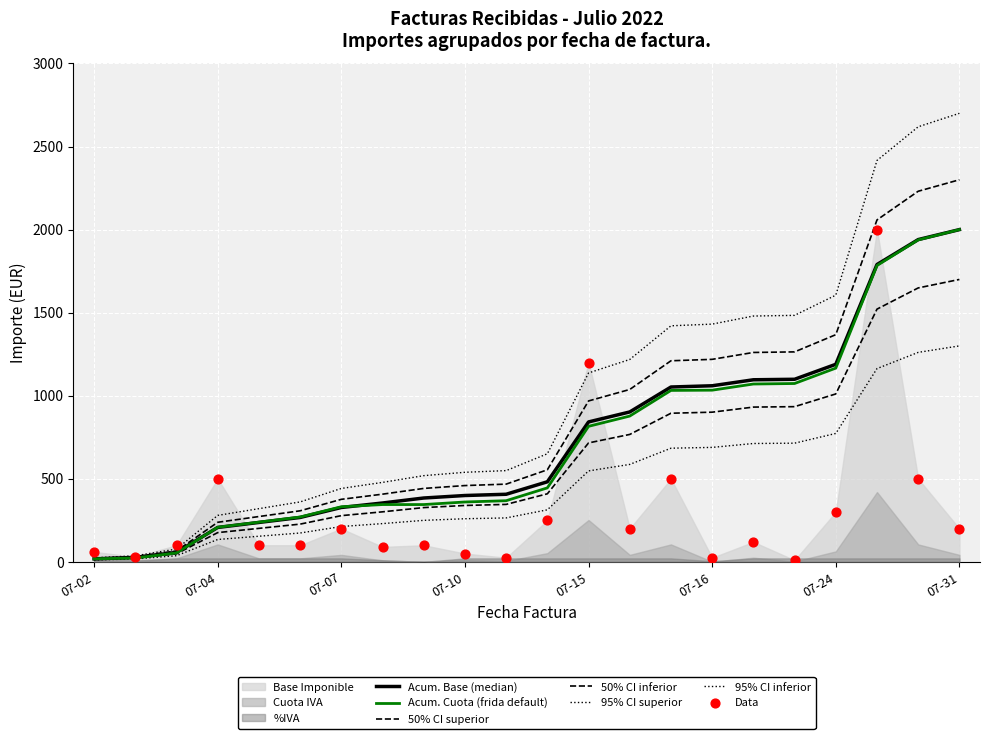

Is the value of Base Imponible at 2022-07-05 greater than the value of %IVA at 2022-07-10?

Yes